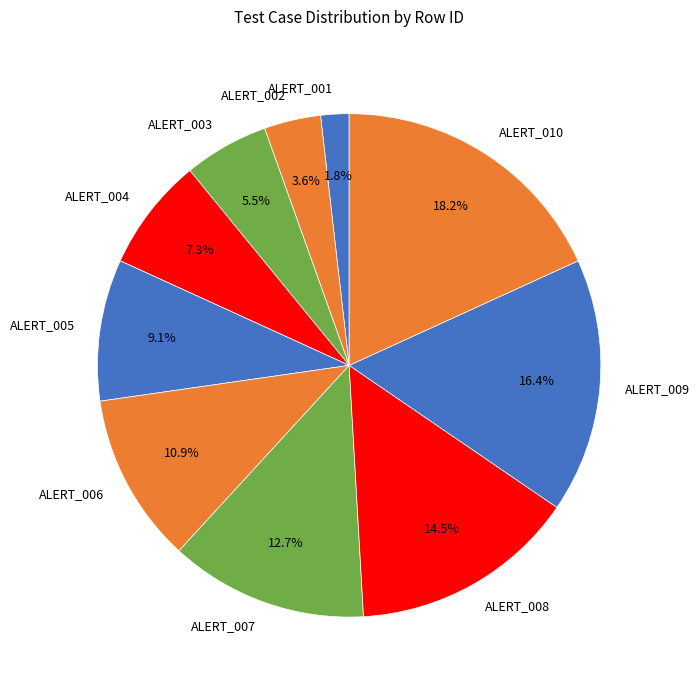

Is it true that ALERT_003 is 18% of the pie?

False